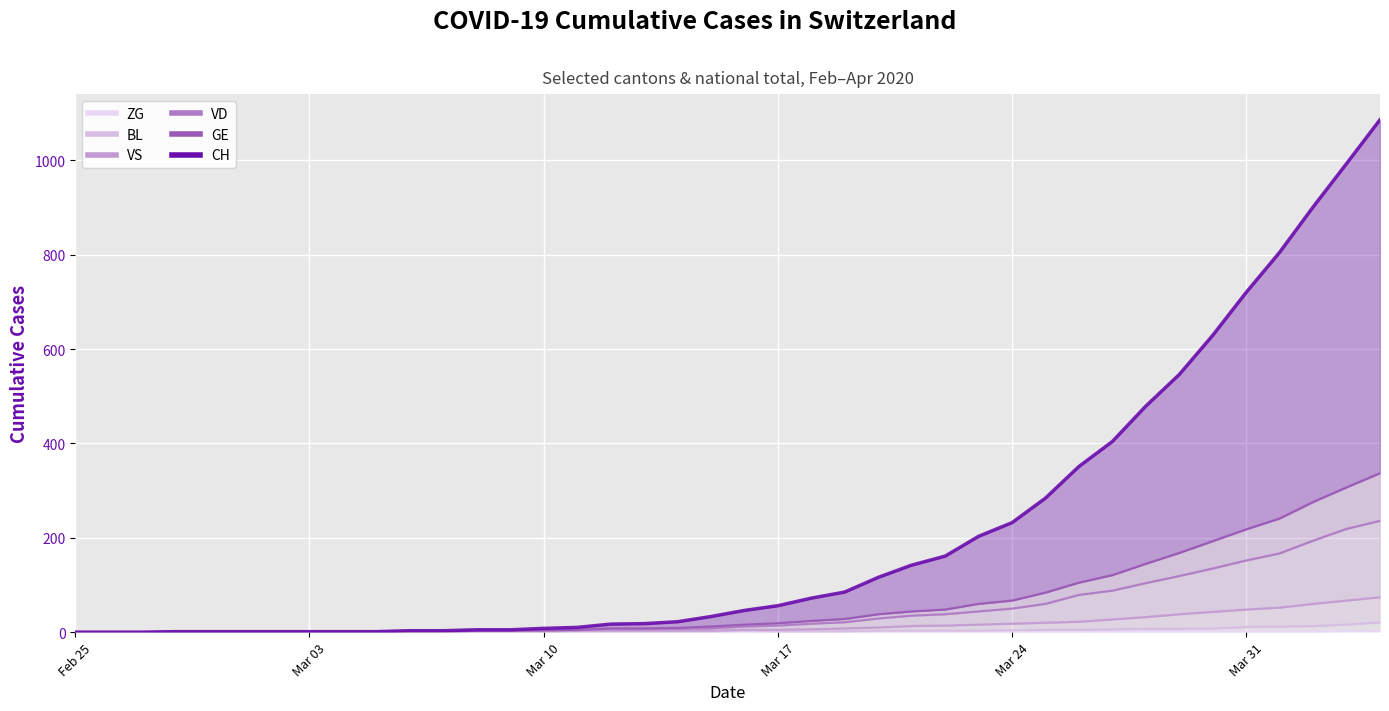

What is the value of the GE point at the 12th from the left?

2